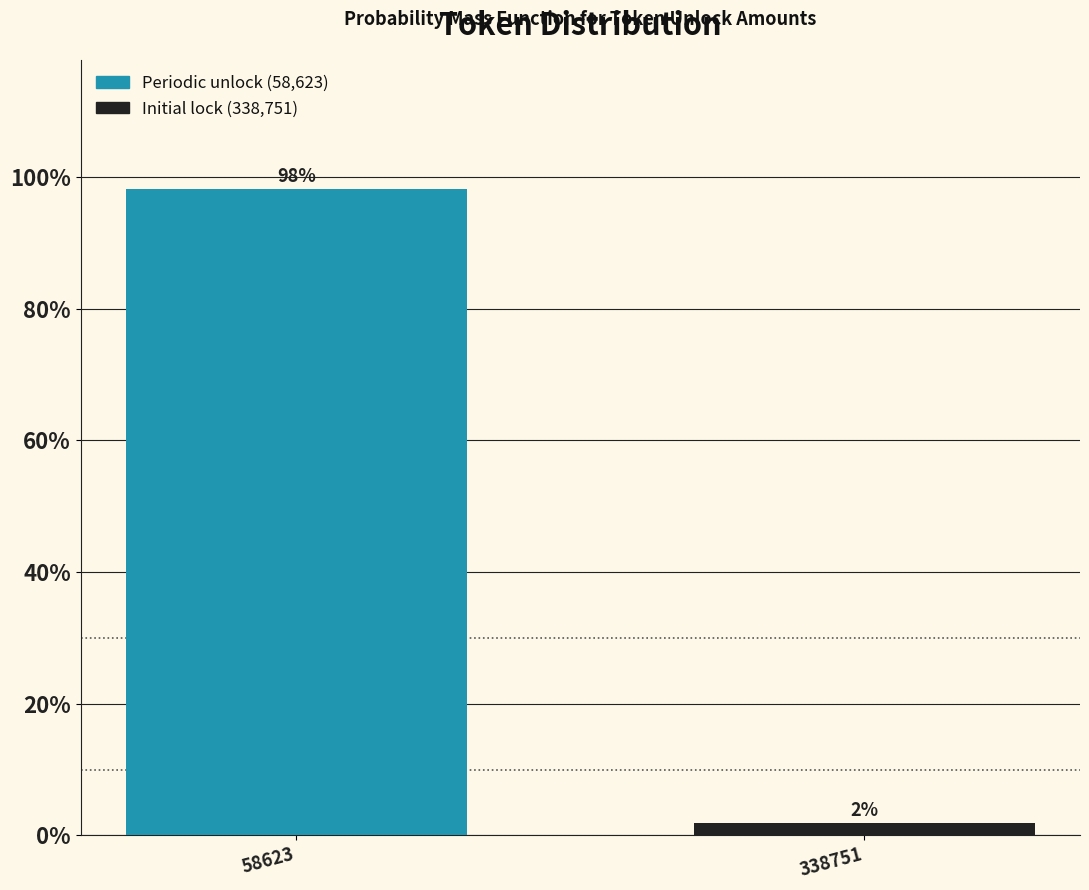

What is the greatest value displayed?

98.1